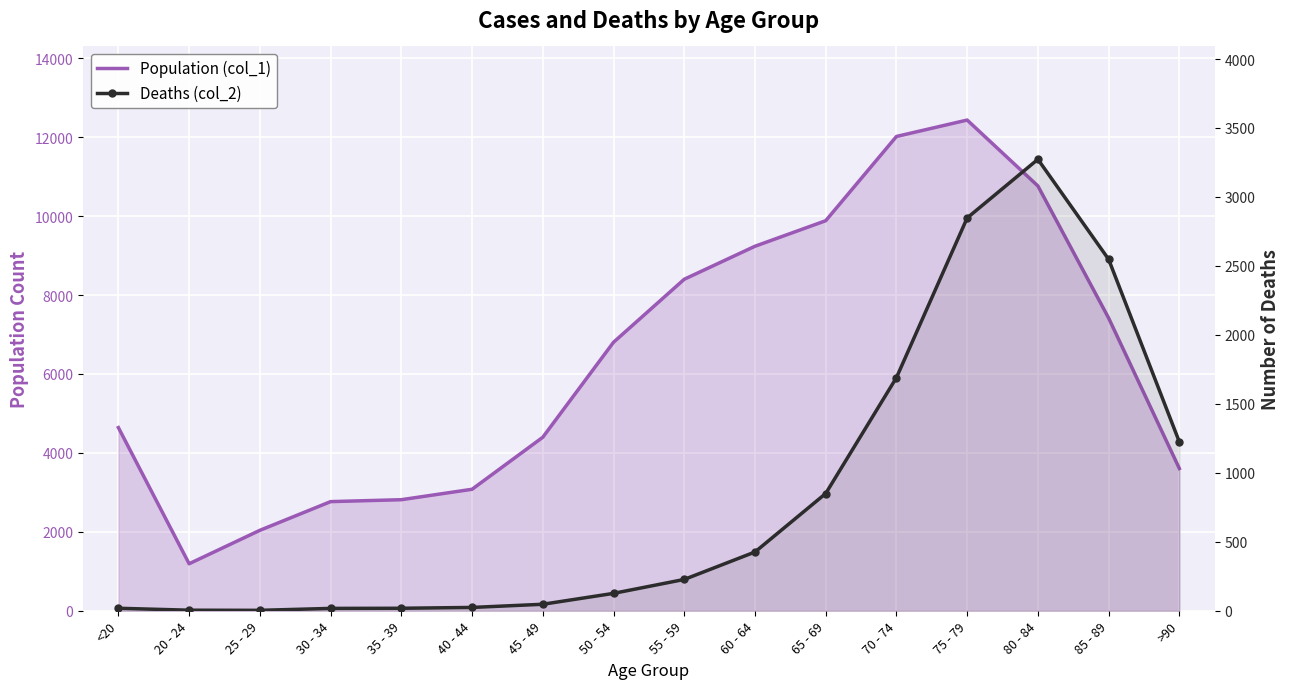

How many lines are shown in the chart?

2